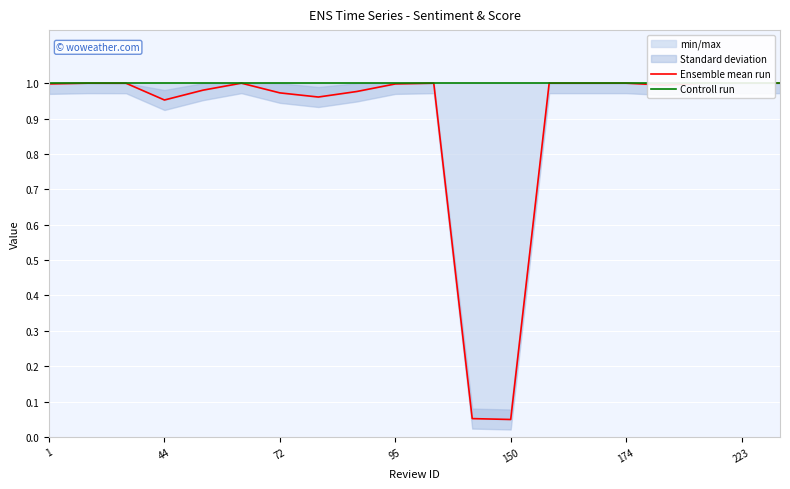

Which category has the highest value in the Ensemble mean run series?

17